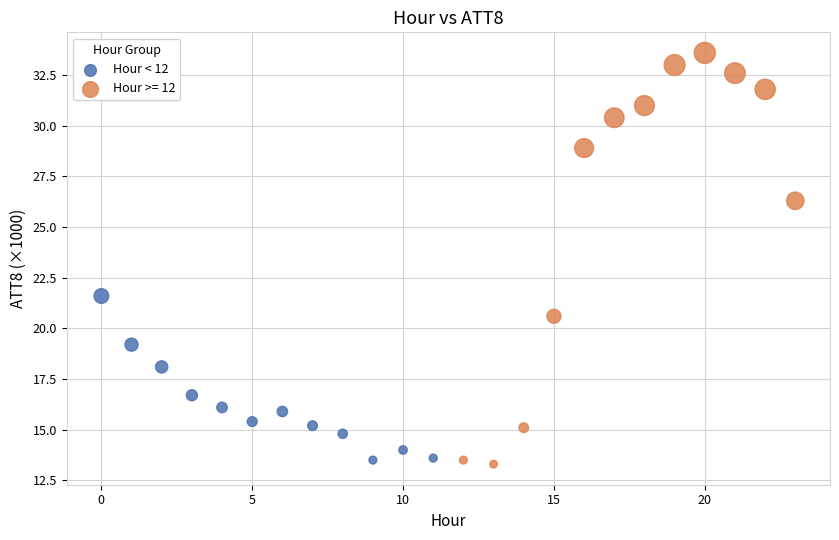

Which series contains the highest Y value?

Hour >= 12